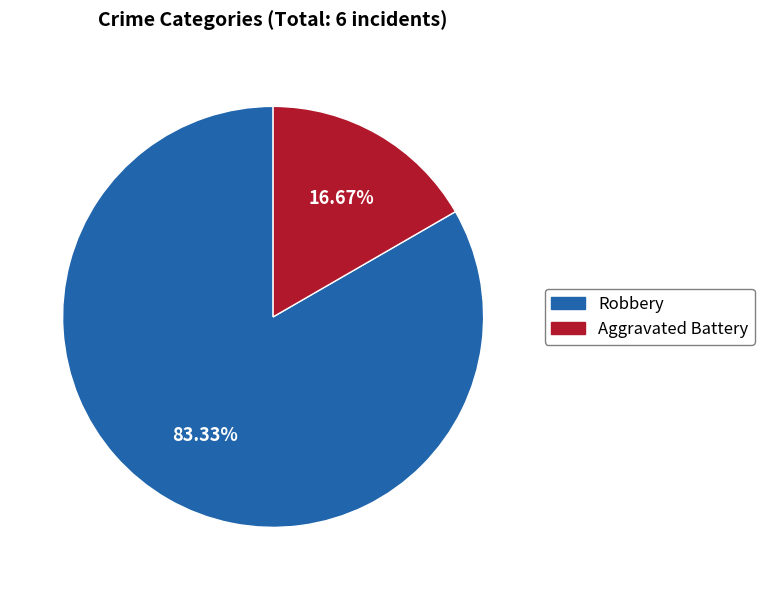

Which slice represents more than half of the pie?

Robbery